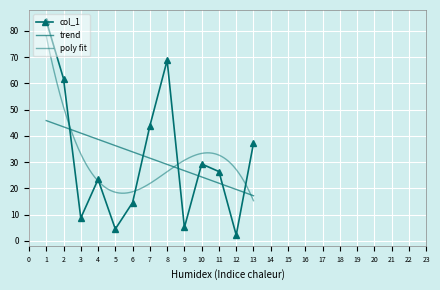

List the labels in order of value, smallest first.

12, 5, 9, 3, 6, 4, 11, 10, 13, 7, 2, 8, 1